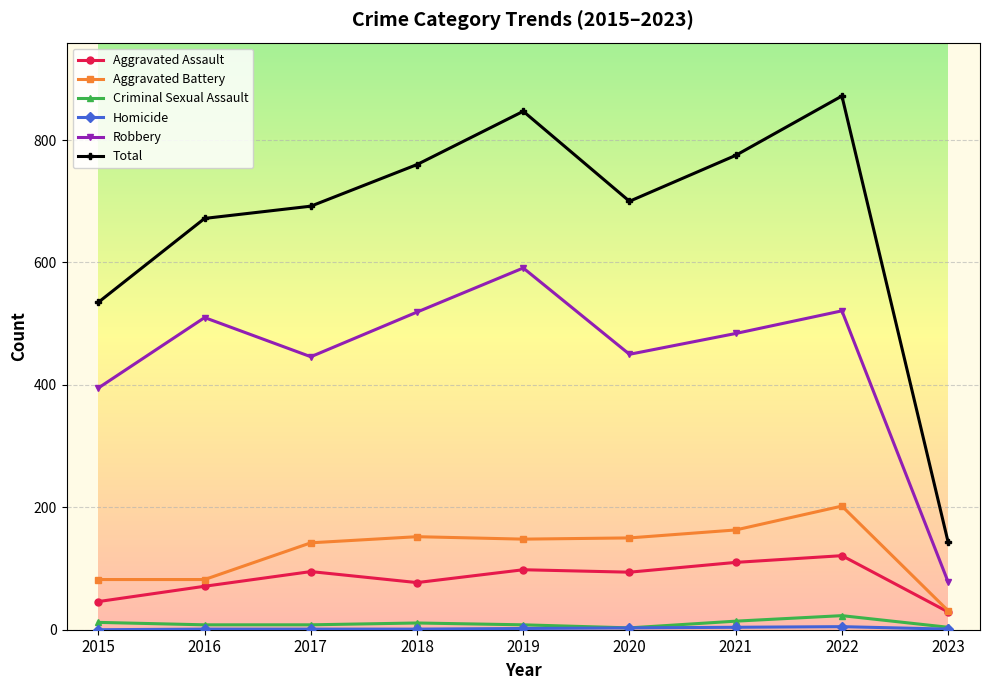

Which series has the largest total across all categories?

Total